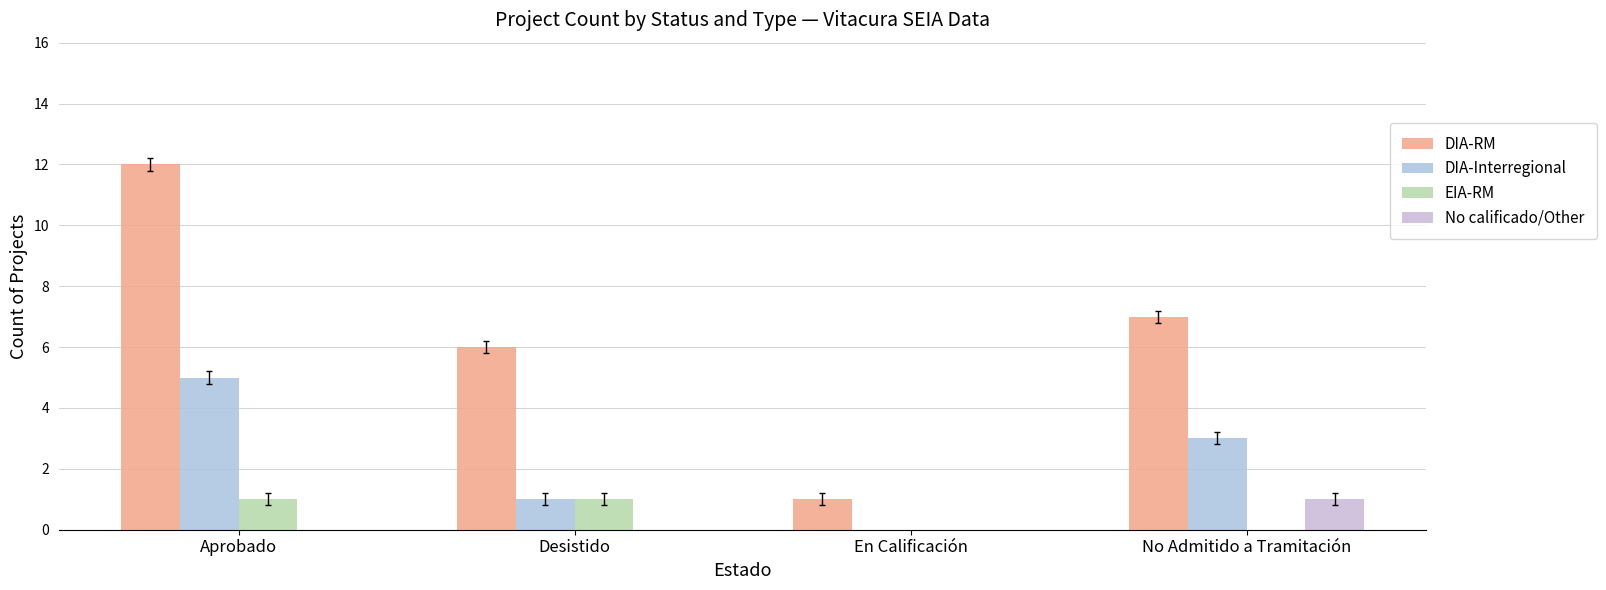

At how many categories does at least one series exceed 4?

3